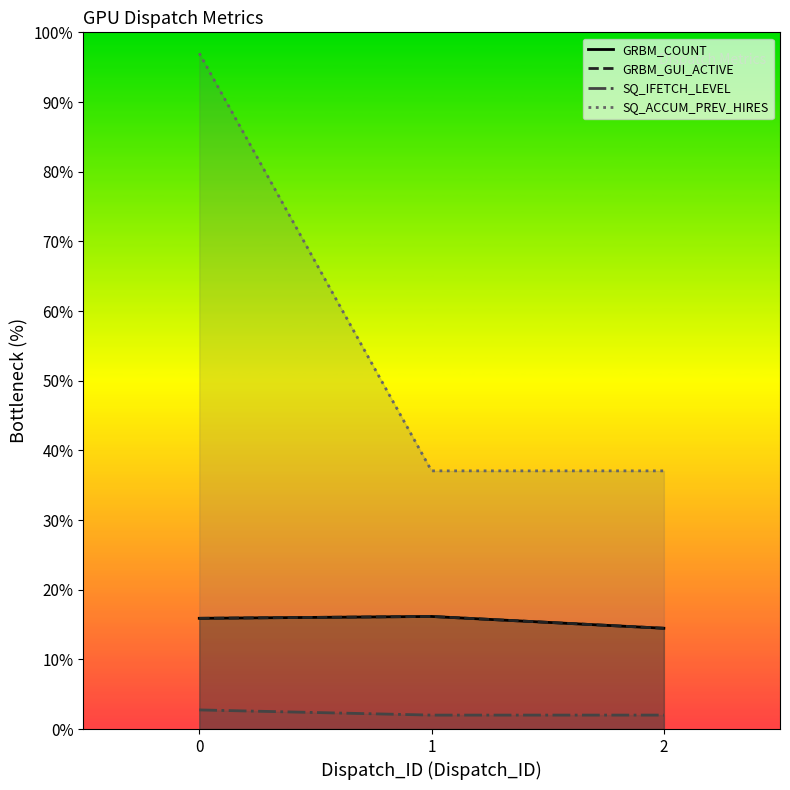

Does the chart have visible grid lines?

No